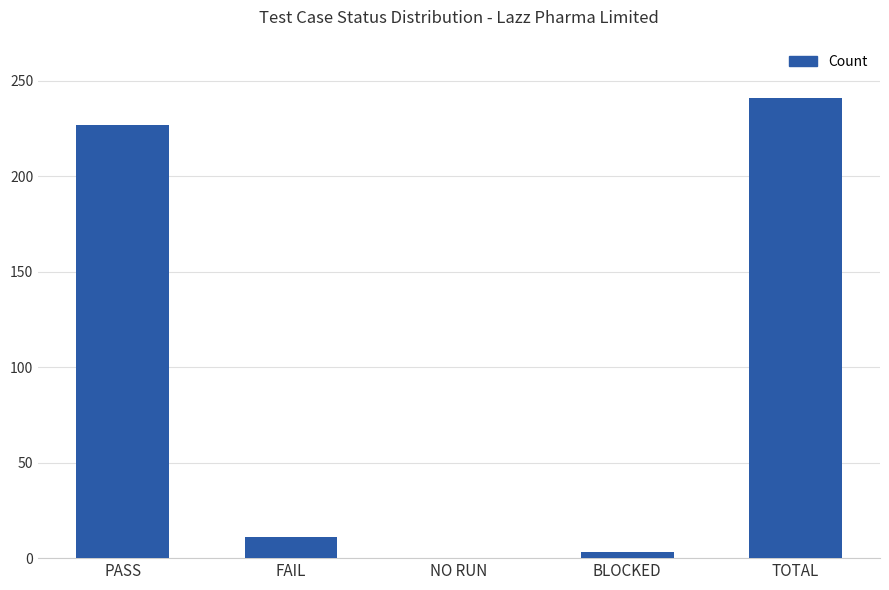

The value at NO RUN is 163. True or false?

False